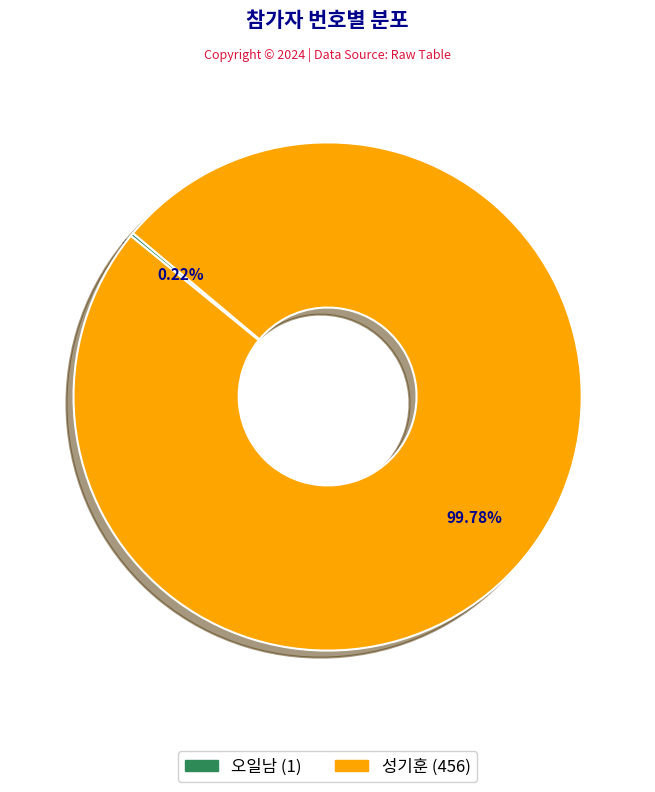

The 성기훈 slice represents 100% of the pie. True or false?

True